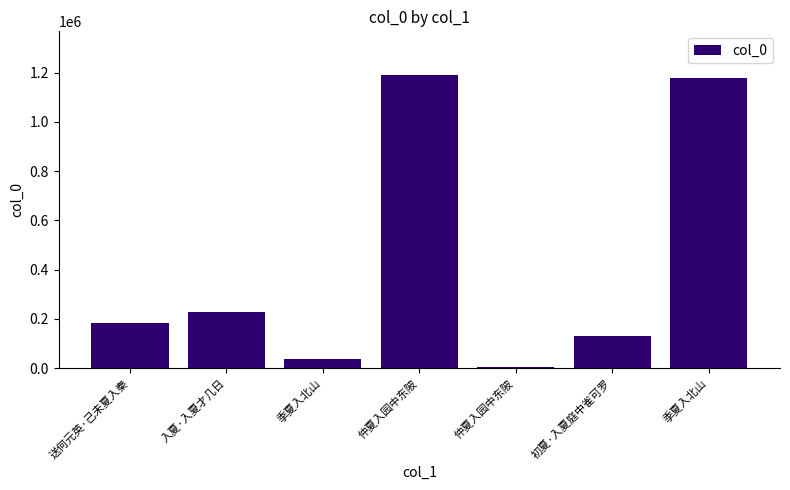

Reading right to left, what are all the values shown in this chart?

1179054	128920	3449	1189048	35879	226273	181557